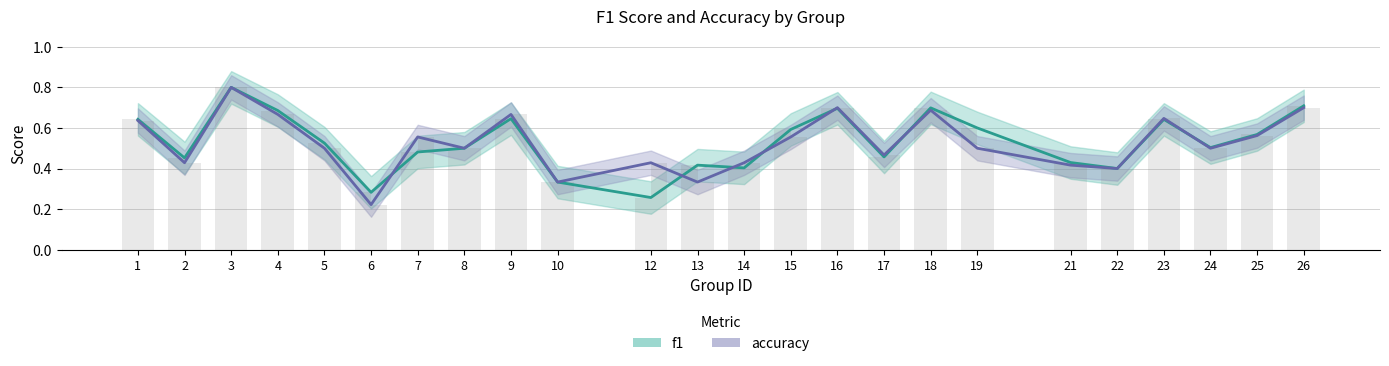

Which has a higher value, 13 or 5?

5